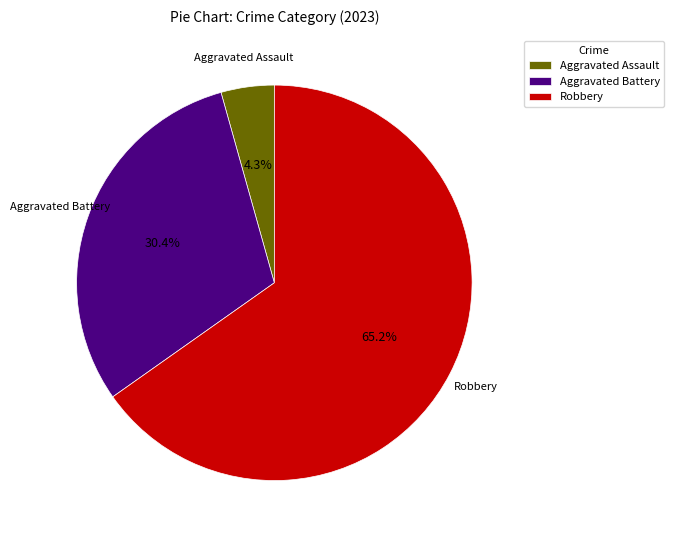

Which slice is the smallest?

Aggravated Assault